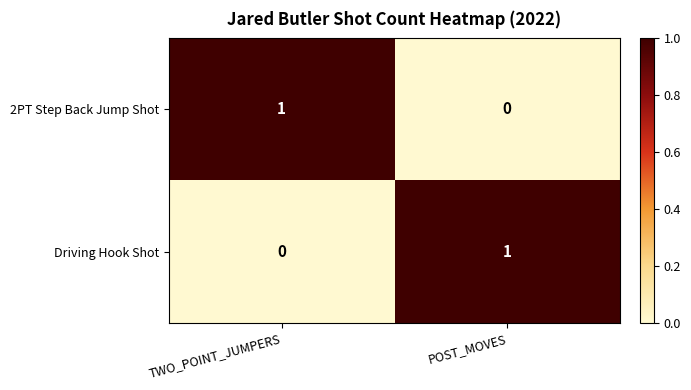

How many categories are shown in the chart?

2